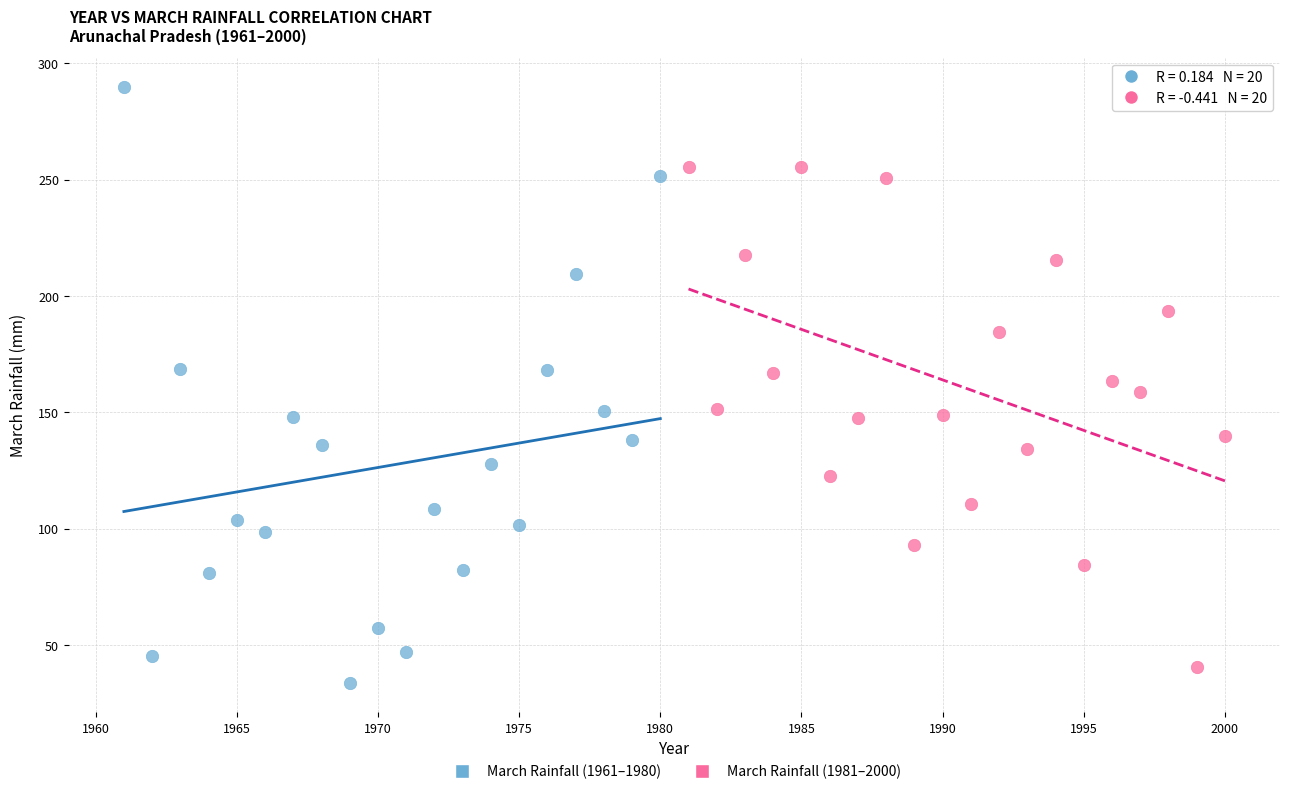

Which series contains the highest Y value?

March Rainfall (1961–1980)